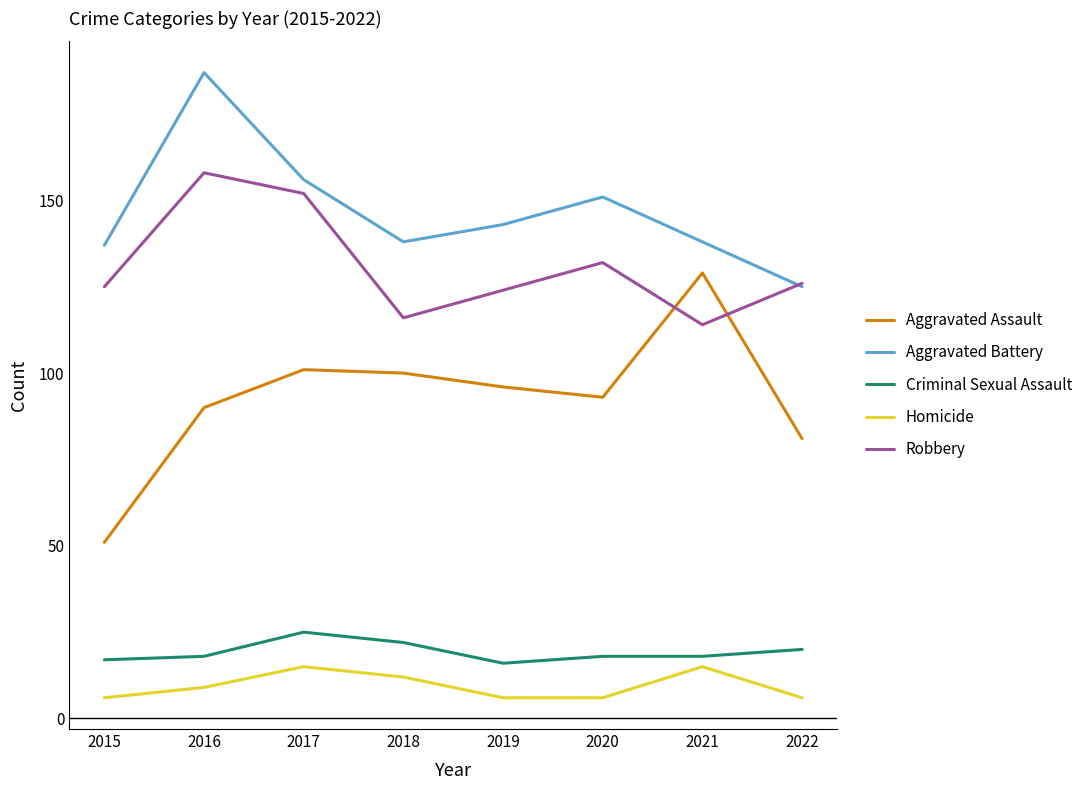

At which category is the sum across all series the highest?

2016